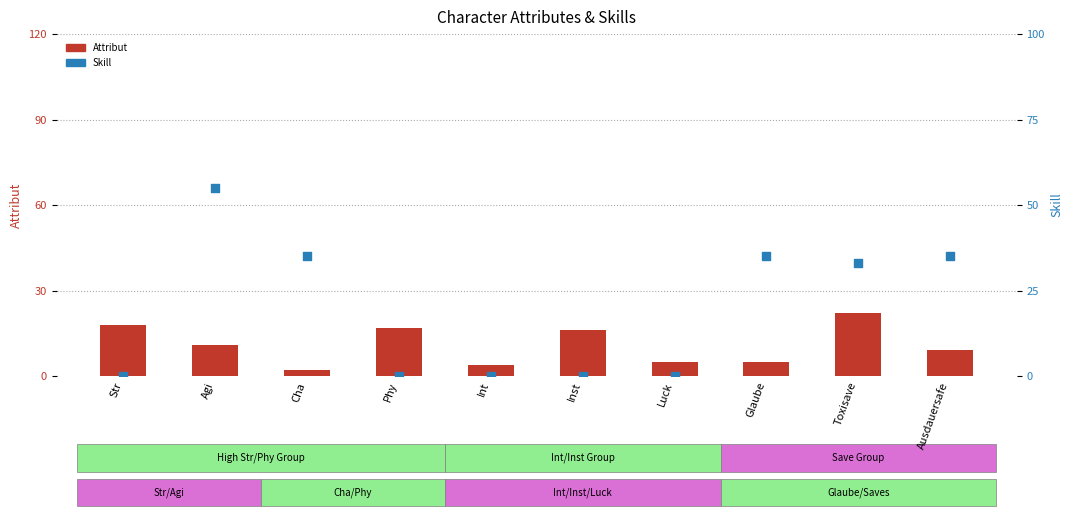

Which series contains the highest Y value?

Skill